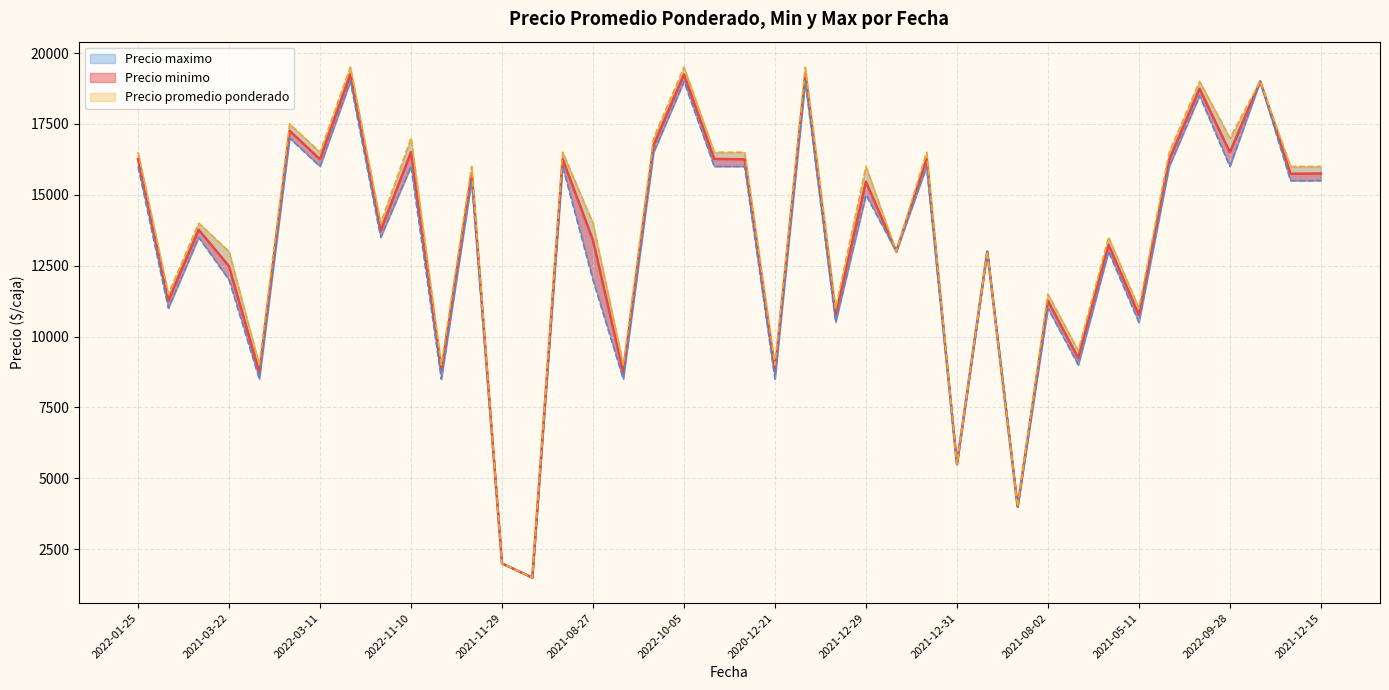

What is the sum of the Precio maximo values at 2022-06-14 and 2021-08-27?

31500